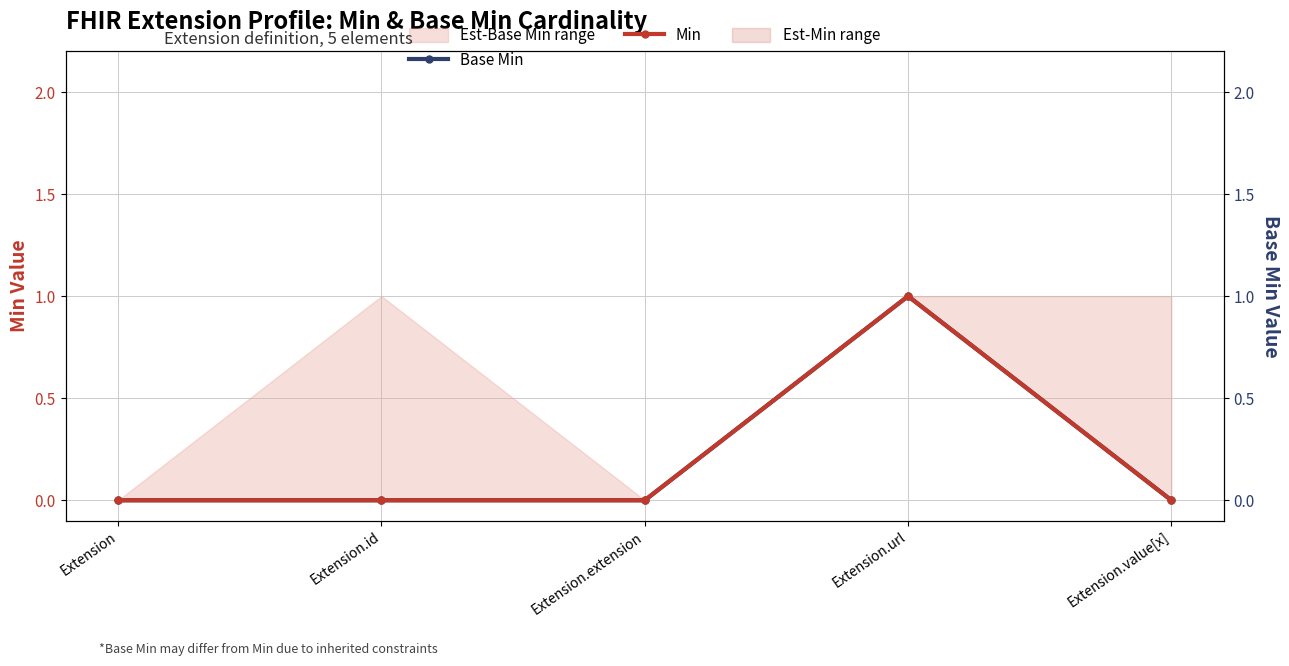

At which category is the sum across all series the highest?

Extension.url